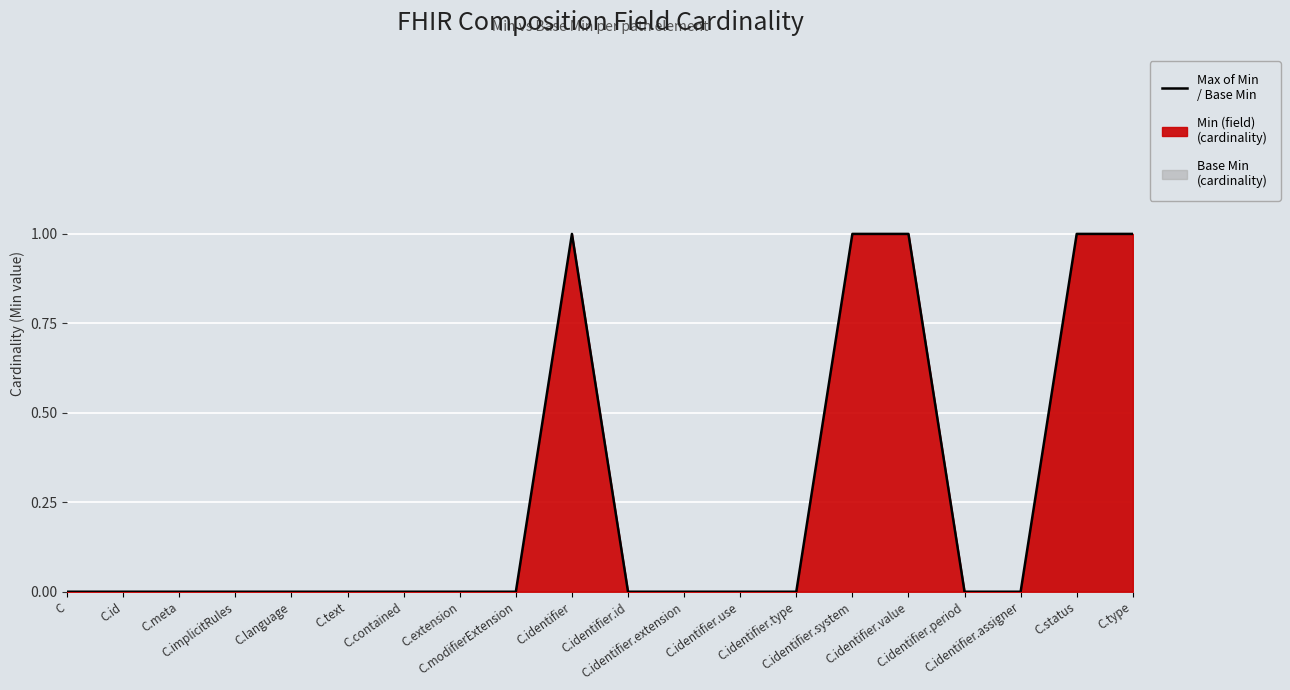

Reading left to right, extract all data points from this chart.

C=0	C.id=0	C.meta=0	C.implicitRules=0	C.language=0	C.text=0	C.contained=0	C.extension=0	C.modifierExtension=0	C.identifier=1	C.identifier.id=0	C.identifier.extension=0	C.identifier.use=0	C.identifier.type=0	C.identifier.system=1	C.identifier.value=1	C.identifier.period=0	C.identifier.assigner=0	C.status=1	C.type=1